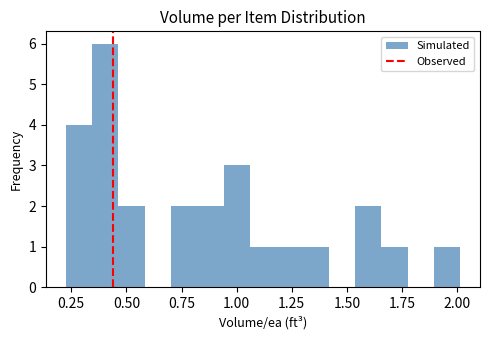

Around what value on the x-axis is the tallest bar? Give the approximate position of its centre, as read against the axis.

0.40